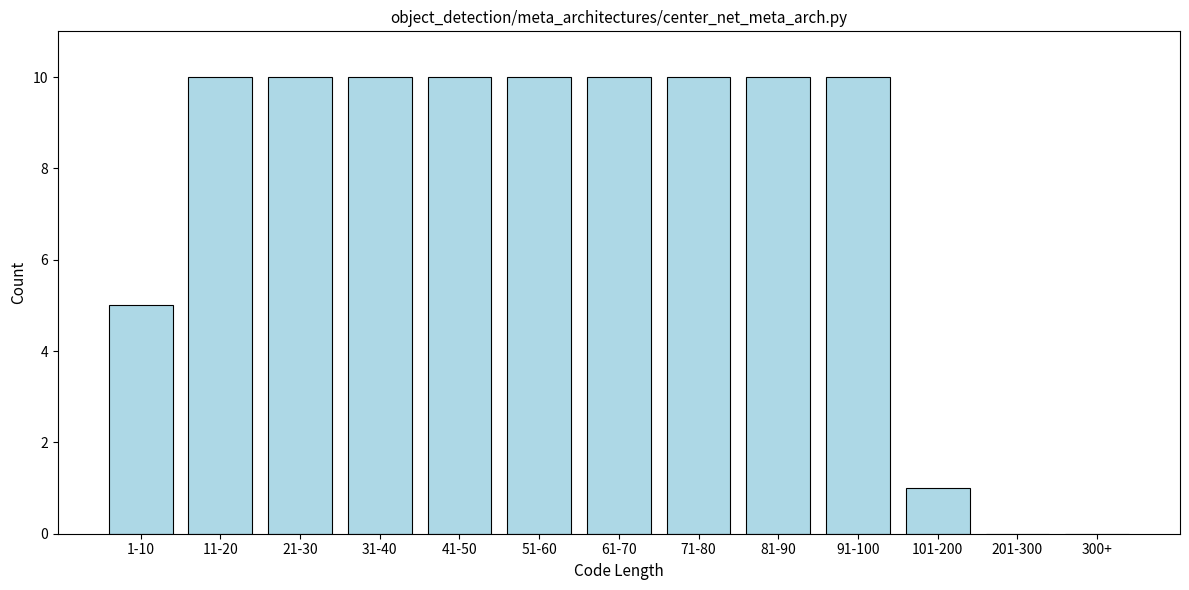

Reading left to right, transcribe all the data shown in this chart.

1-10=5	11-20=10	21-30=10	31-40=10	41-50=10	51-60=10	61-70=10	71-80=10	81-90=10	91-100=10	101-200=1	201-300=0	300+=0